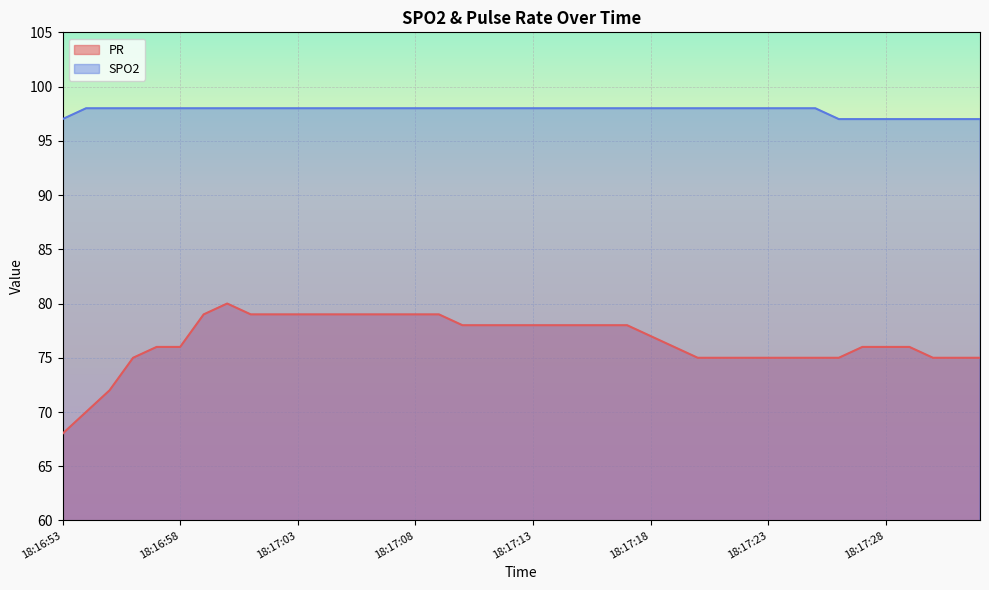

What are all the series names shown in the legend?

PR, SPO2